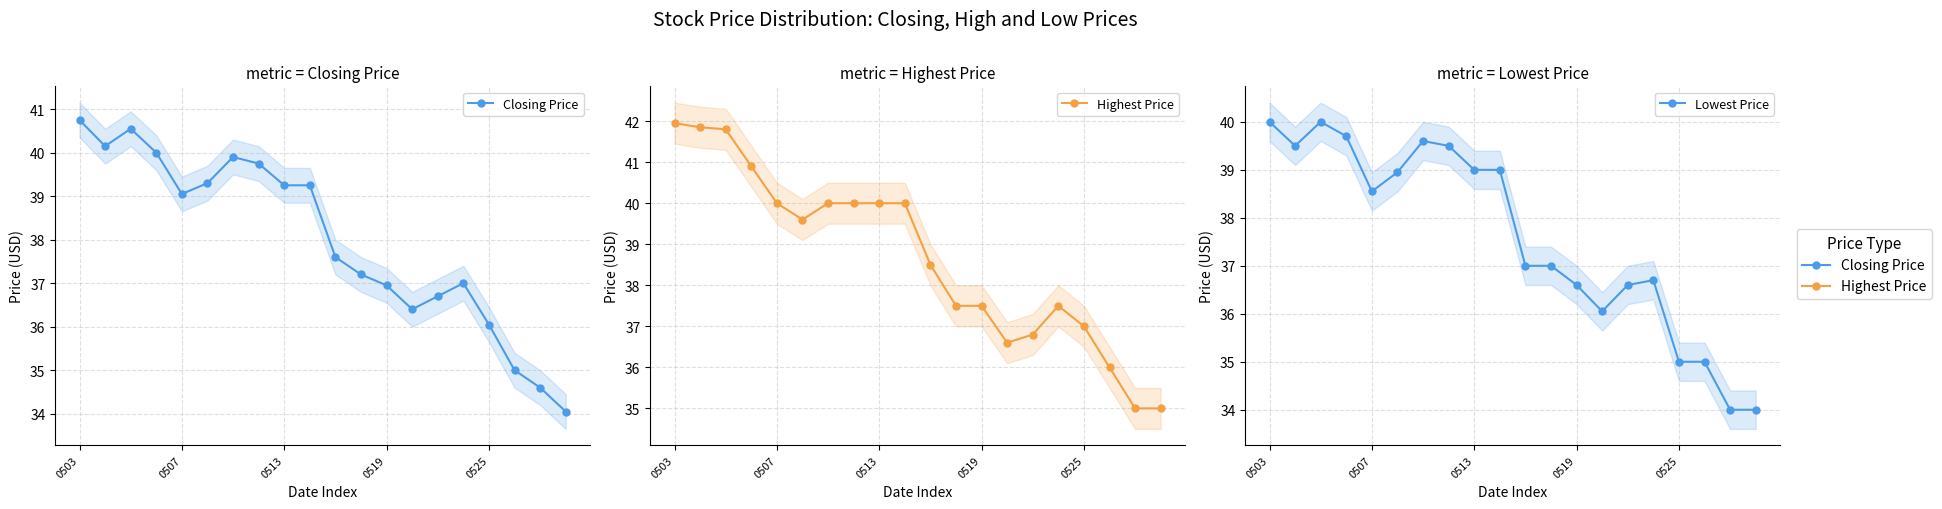

How many data points in Closing Price are above 39?

10